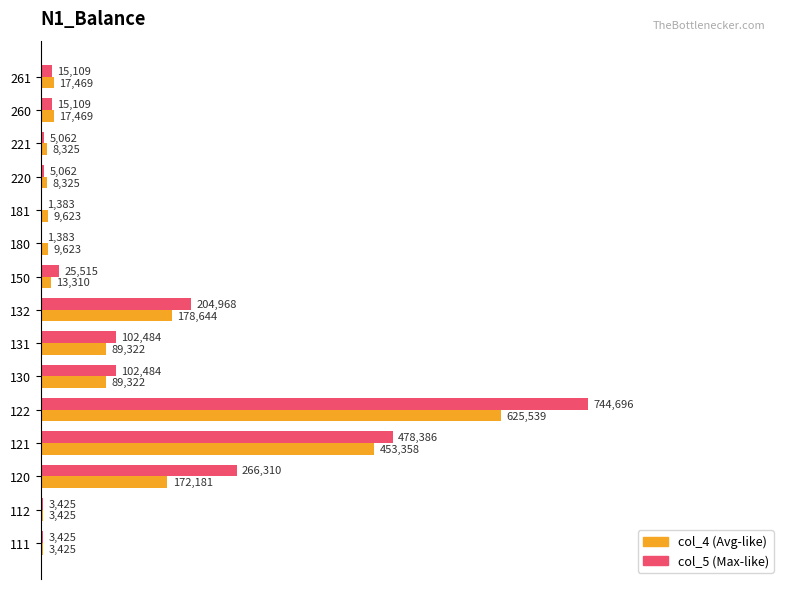

What are all the series names shown in the legend?

col_4 (Avg-like), col_5 (Max-like)